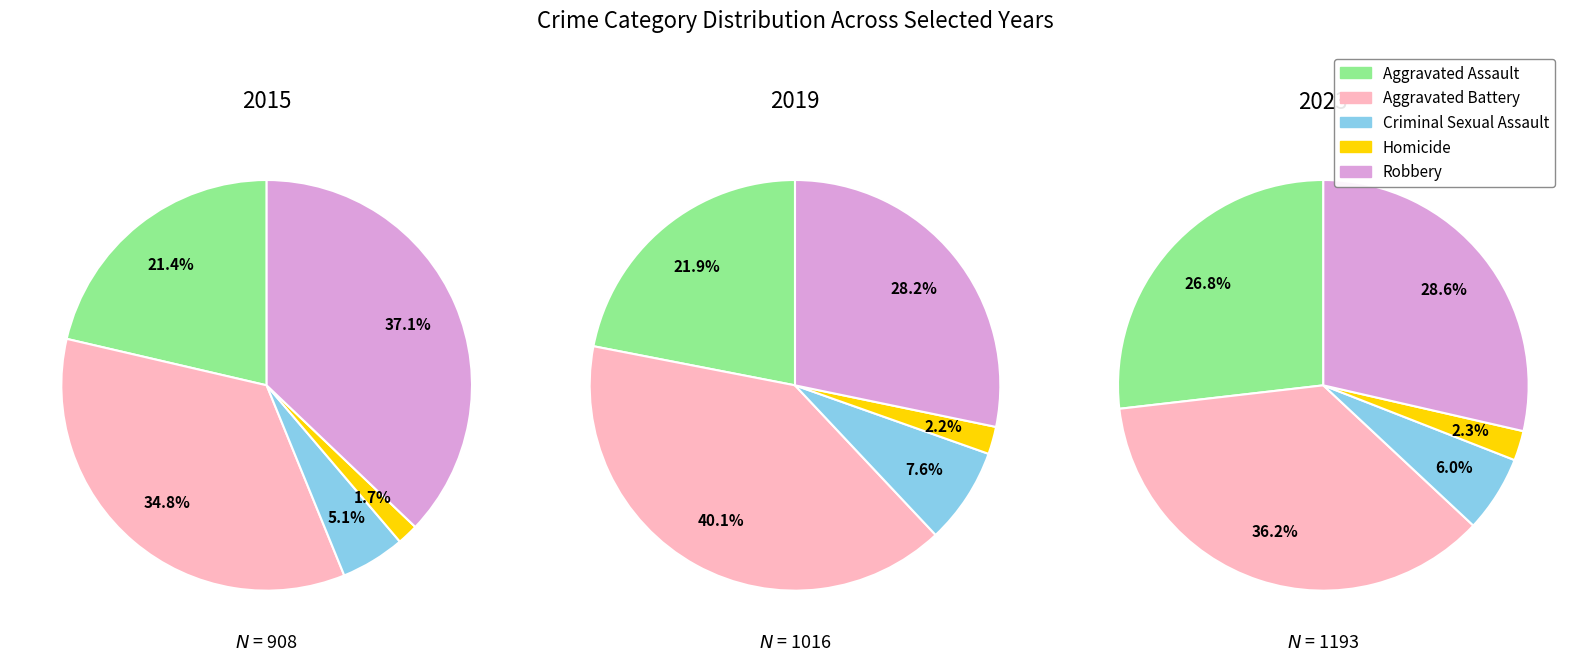

Does 9 represent more than half of the total?

No